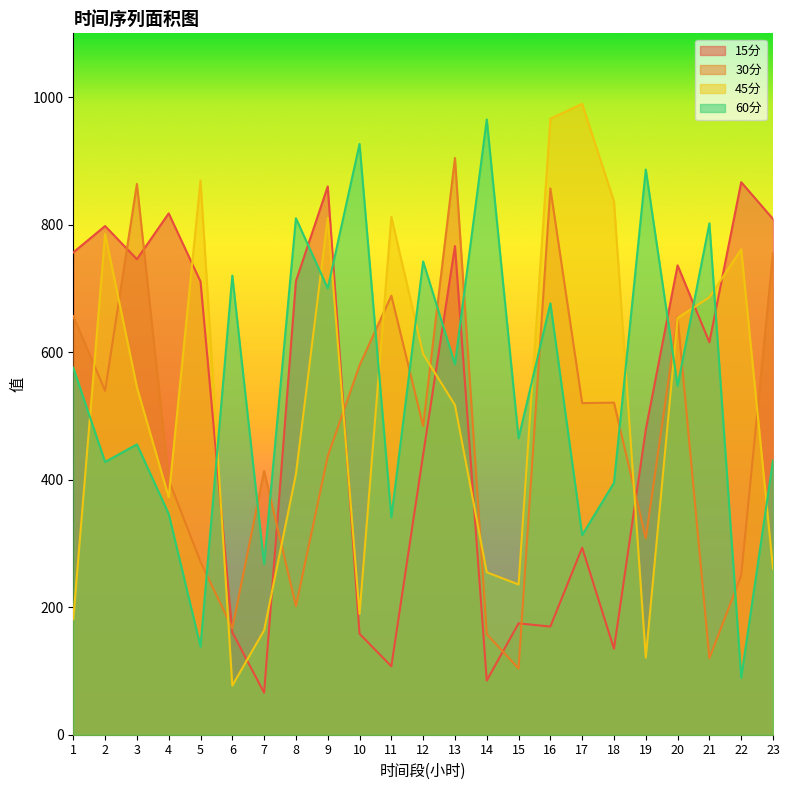

Is the value of 15分 at 16 greater than the value of 45分 at 20?

No